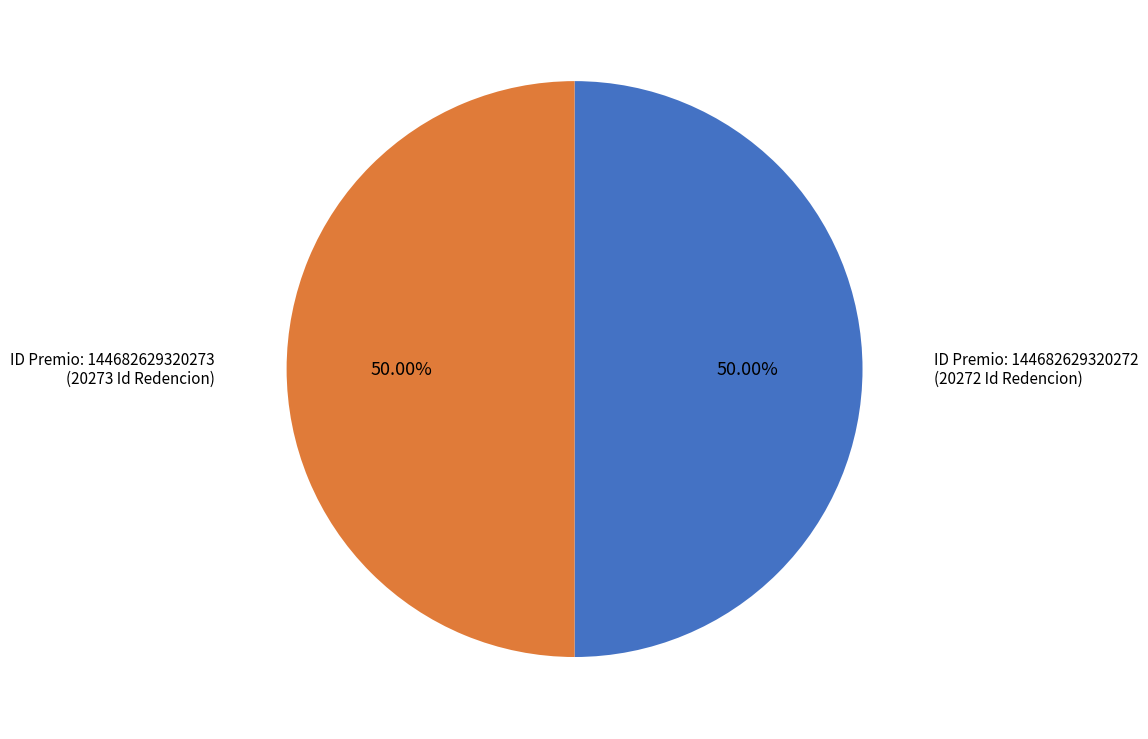

Rank the categories by value from highest to lowest.

144682629320273, 144682629320272